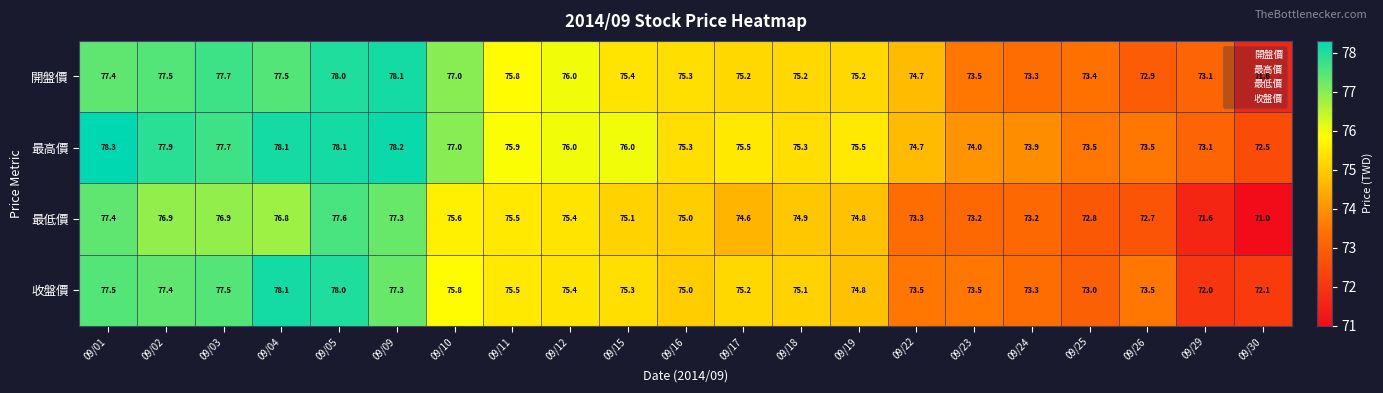

Is it true that 開盤價 equals 75.3 at 09/16?

True